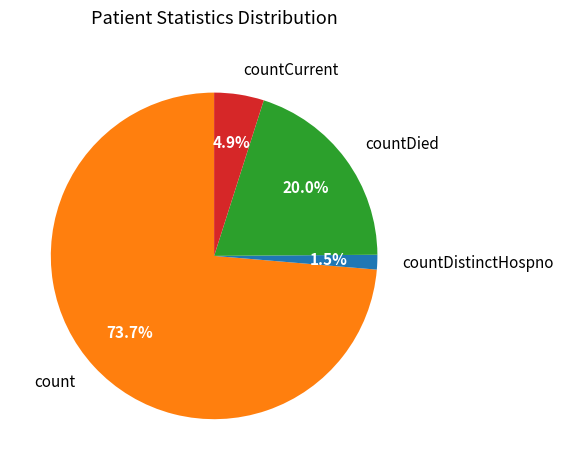

Which slice is the smallest?

countDistinctHospno